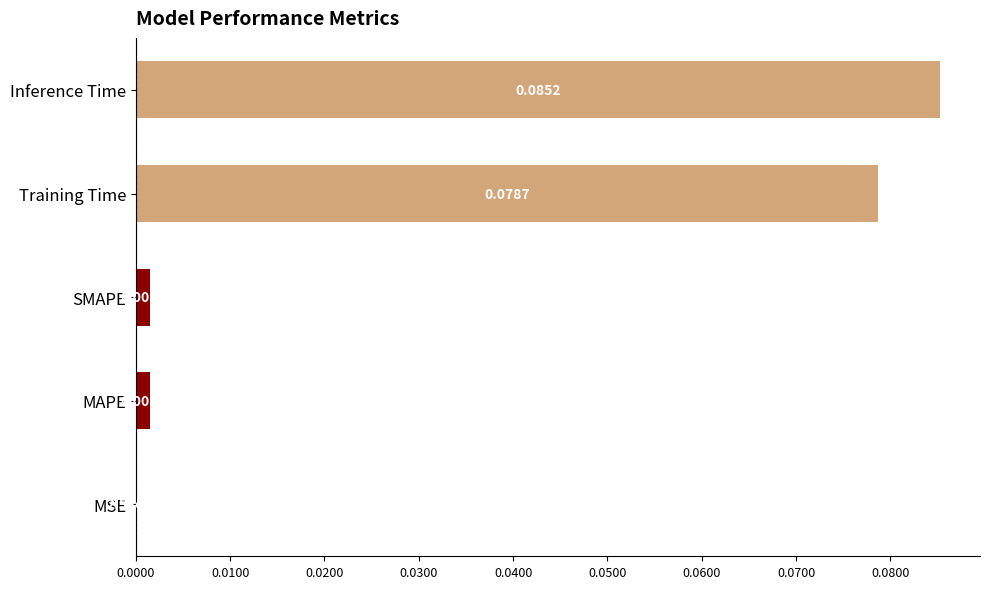

How many distinct data groups are displayed?

1